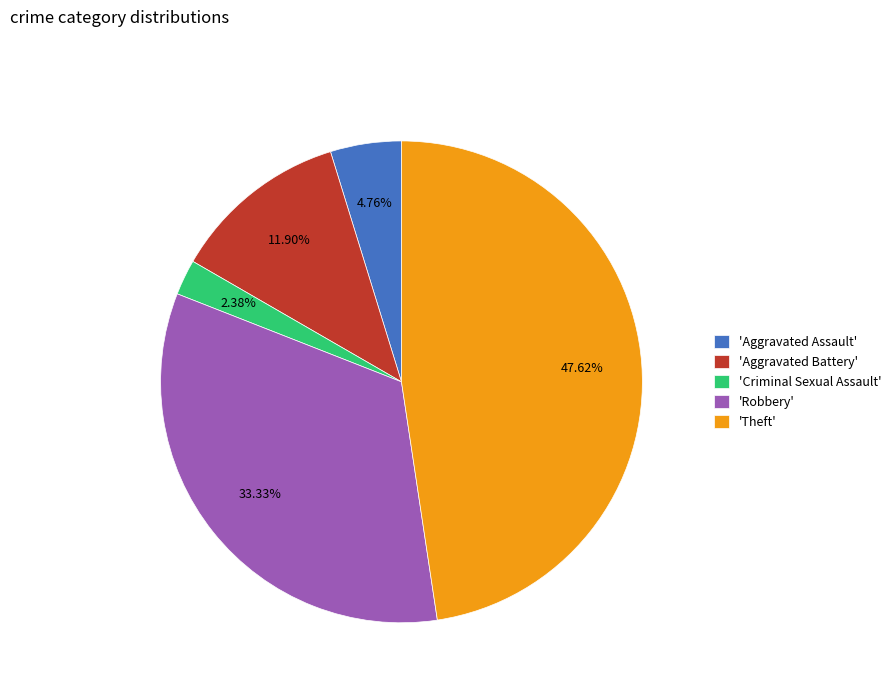

Rank the categories by value from highest to lowest.

'Theft', 'Robbery', 'Aggravated Battery', 'Aggravated Assault', 'Criminal Sexual Assault'